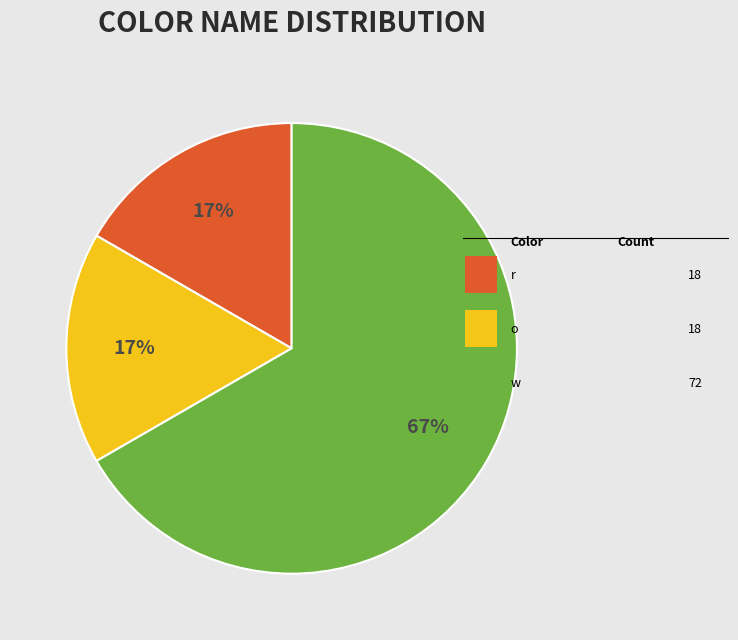

Is there any slice that represents more than half of the pie?

Yes